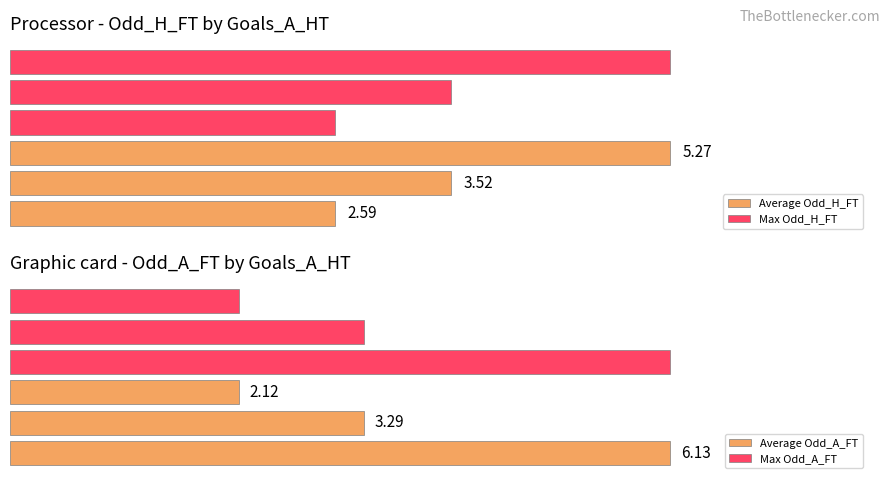

Which series has the largest total across all categories?

Average Odd_A_FT